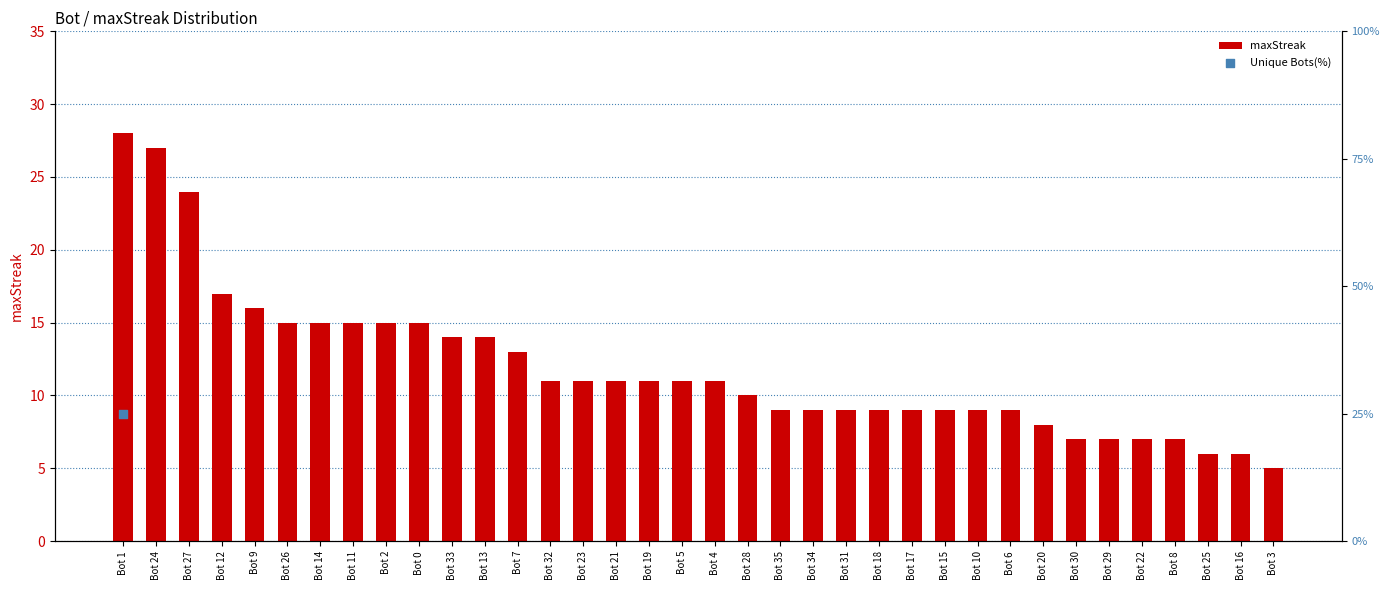

Approximately how many times larger is the value at Bot 20 compared to Bot 25?

1.3